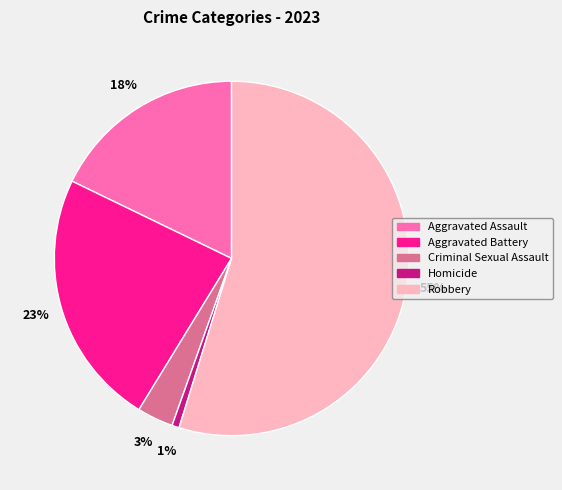

Combined, do Criminal Sexual Assault and Aggravated Battery account for over 50%?

No